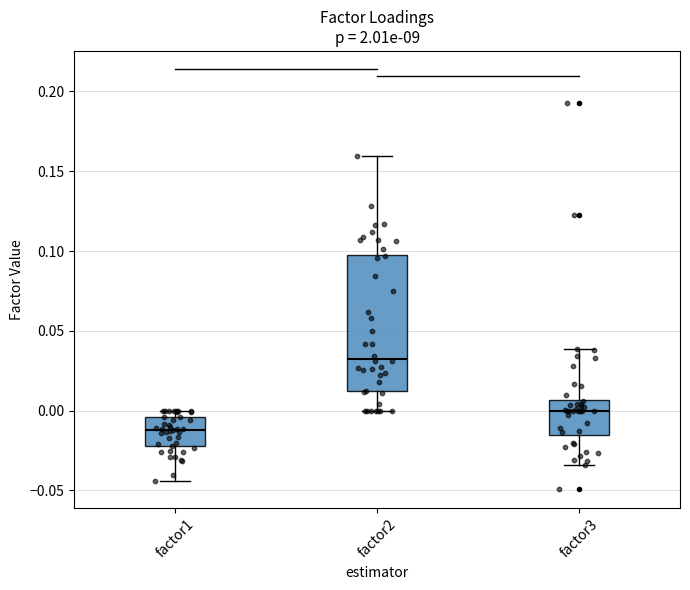

Which box has the lowest median line?

factor1